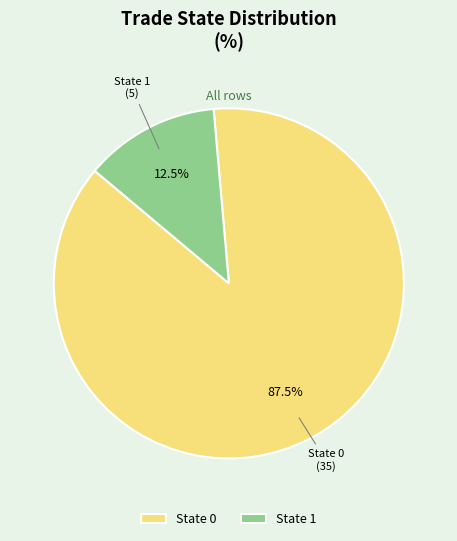

Between State 1 and State 0, which is larger?

State 0